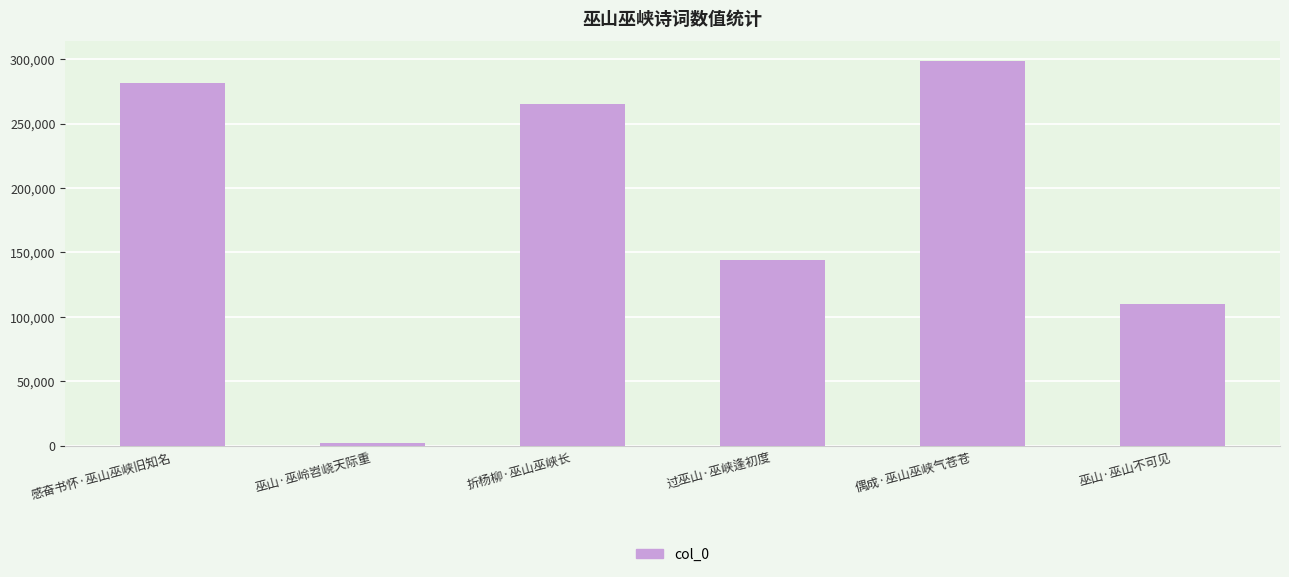

What is the label of the 4th bar from the right?

折杨柳·巫山巫峡长